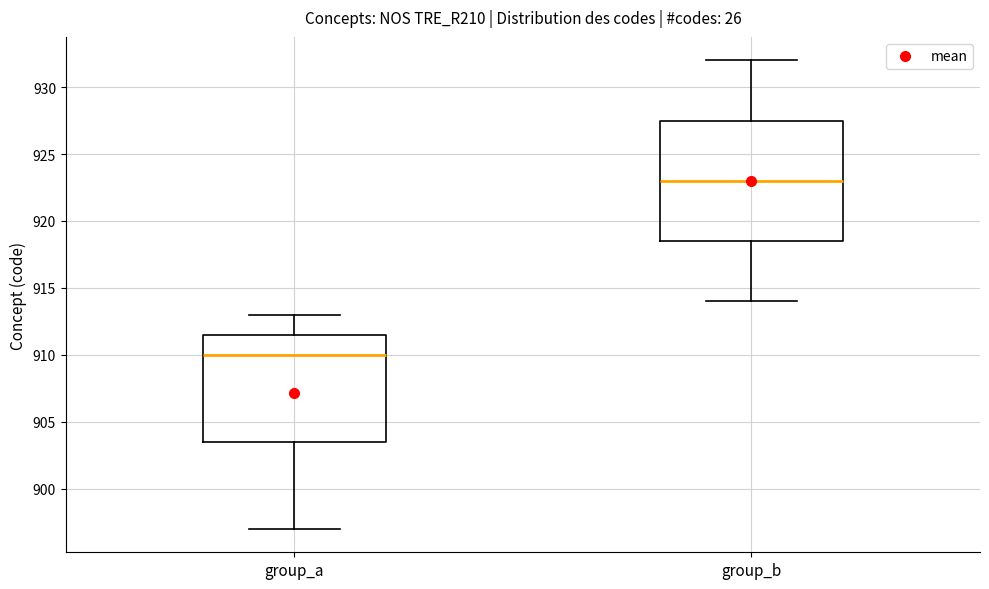

Which box has the lowest median line?

group_a